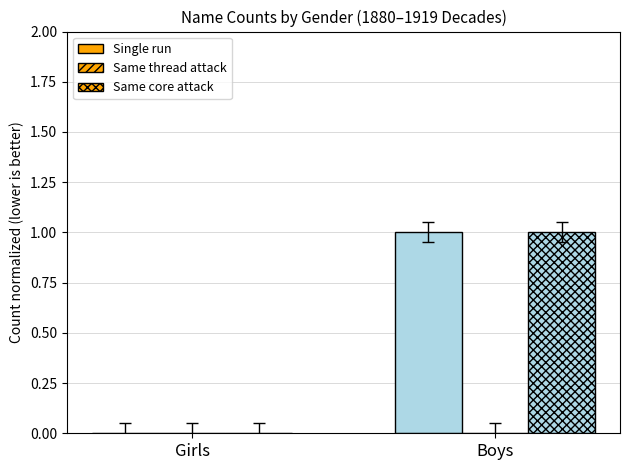

Count the number of data series in this chart.

2